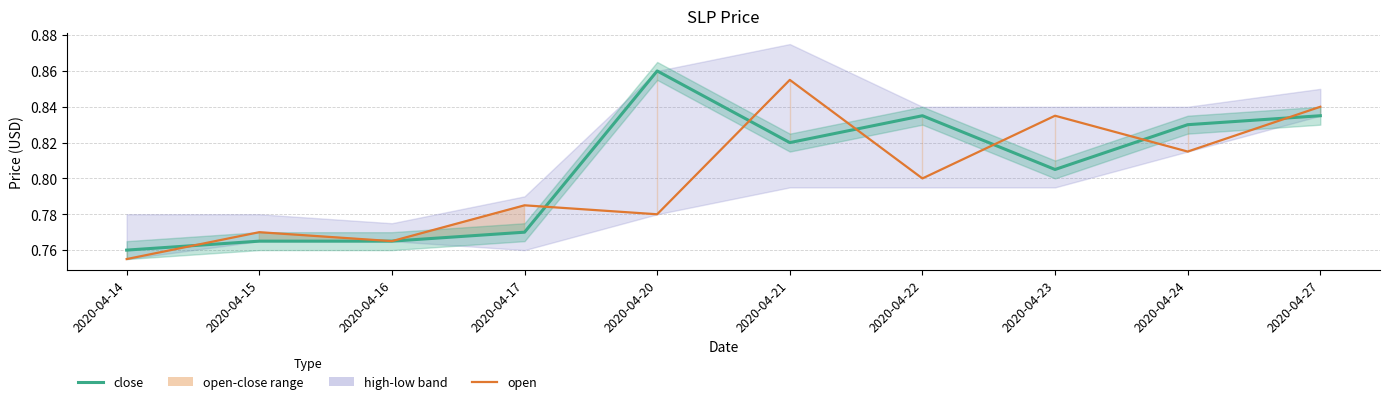

Where is open nearest to the value 0?

2020-04-14